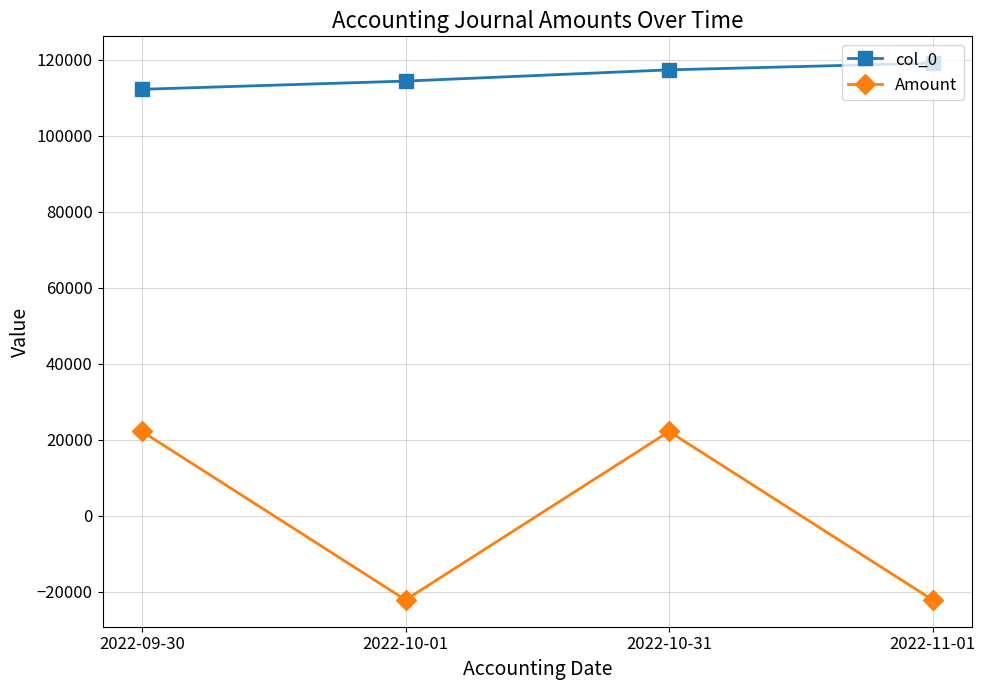

Reading left to right, what are all the values shown in this chart?

col_0: 112197.0	114357.0	117310.0	119071.0
Amount: 22154.5	-22154.5	22154.5	-22154.5